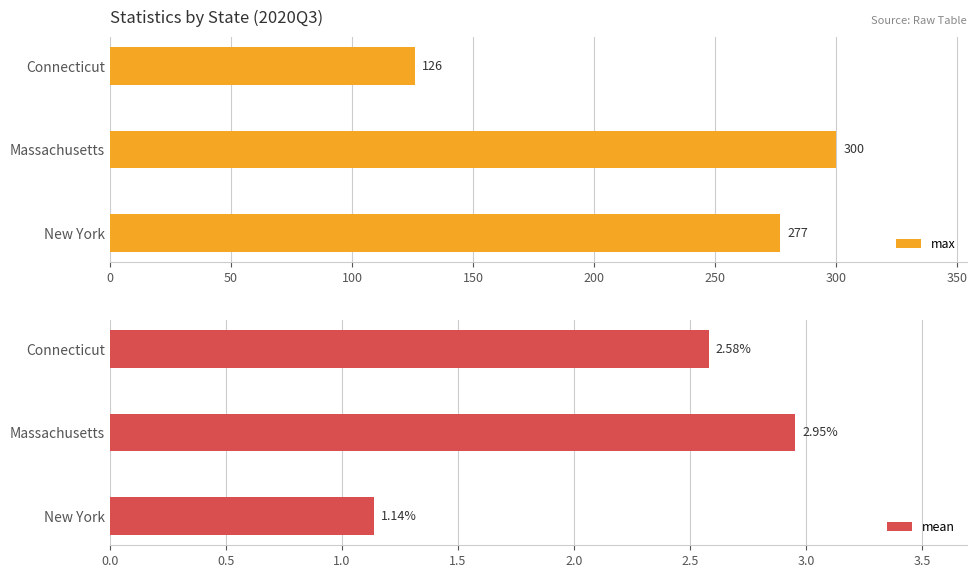

What value does the max series have at Connecticut, to the nearest 5?

125